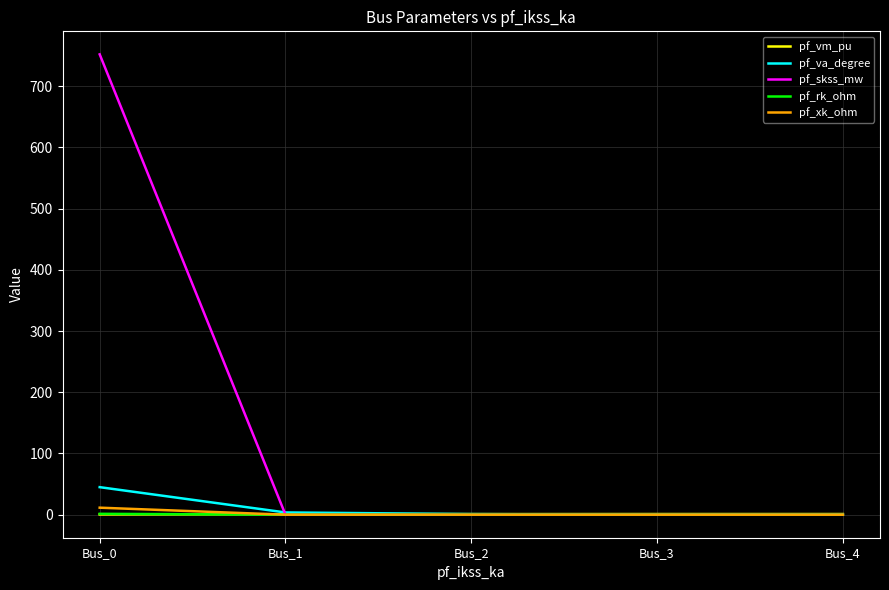

Which series has the largest total across all categories?

pf_skss_mw